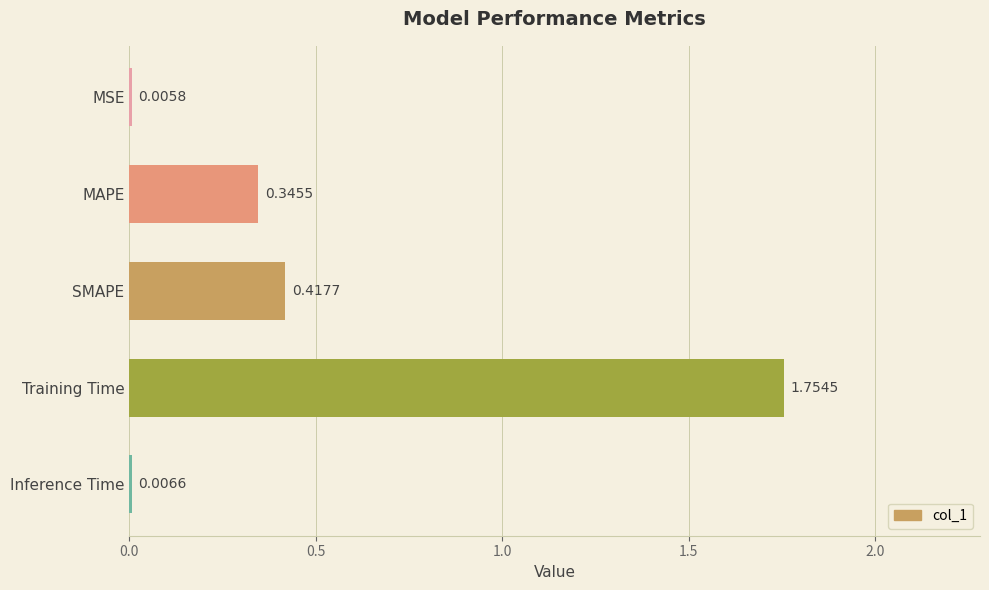

Where is the data nearest to the value 0?

MSE